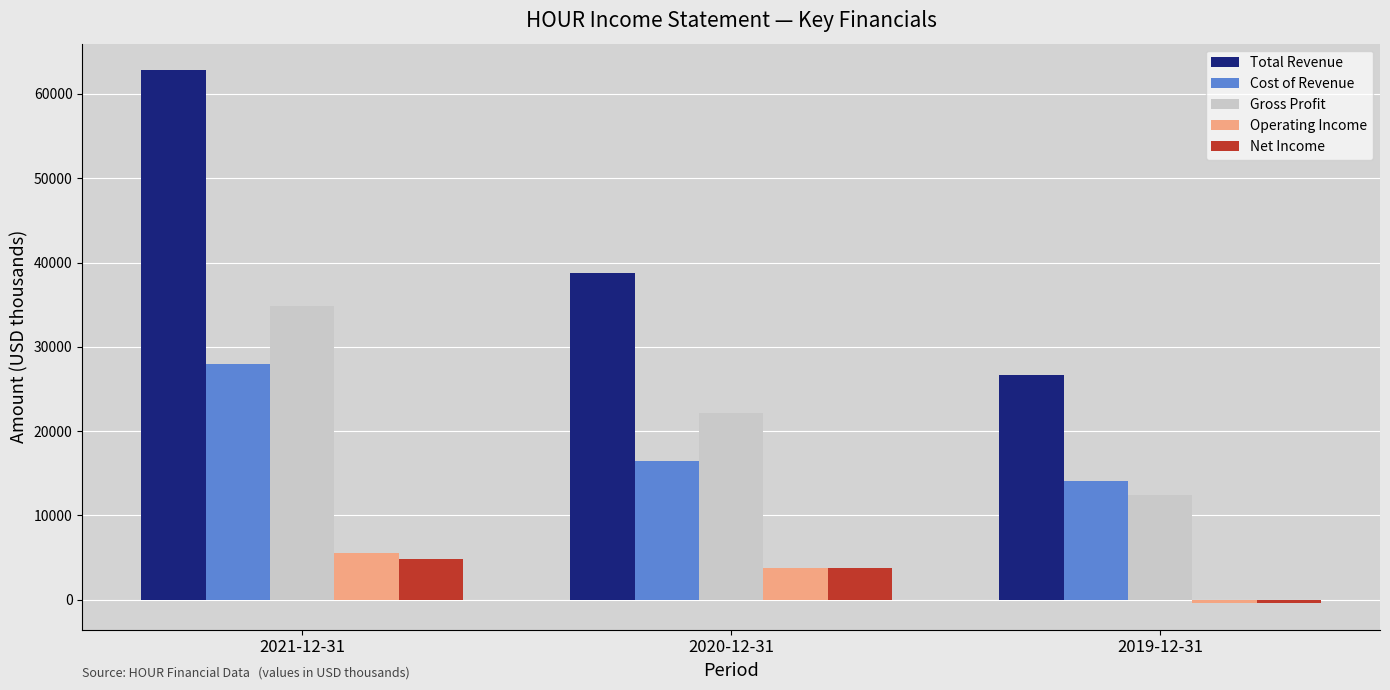

List the labels in order of Operating Income value, largest first.

2021-12-31, 2020-12-31, 2019-12-31